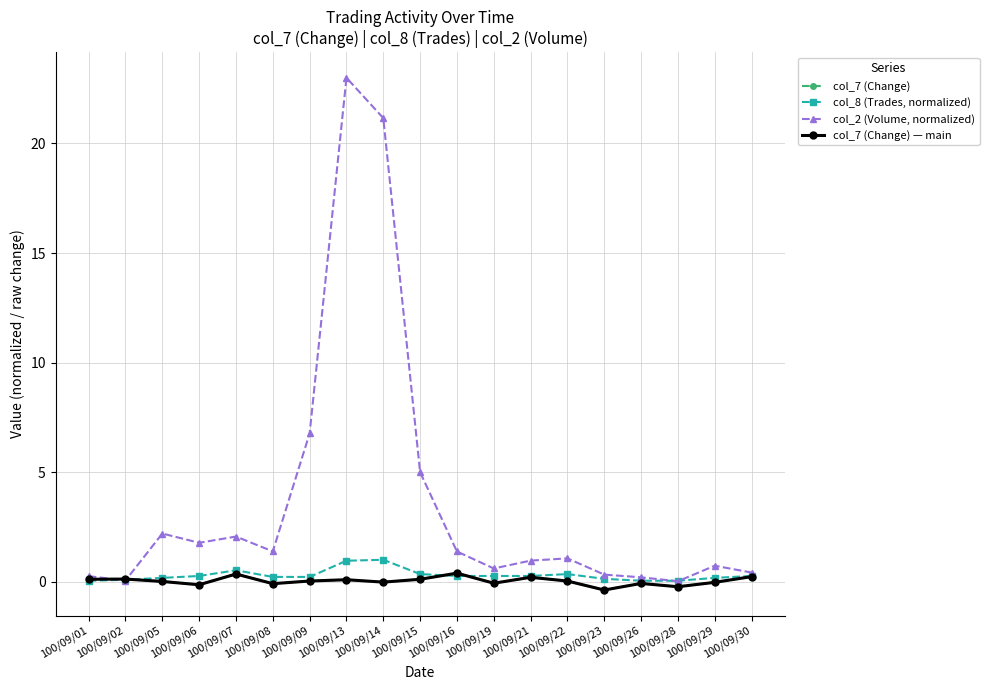

Read the col_2 (Volume, normalized) value at 100/09/02.

0.1